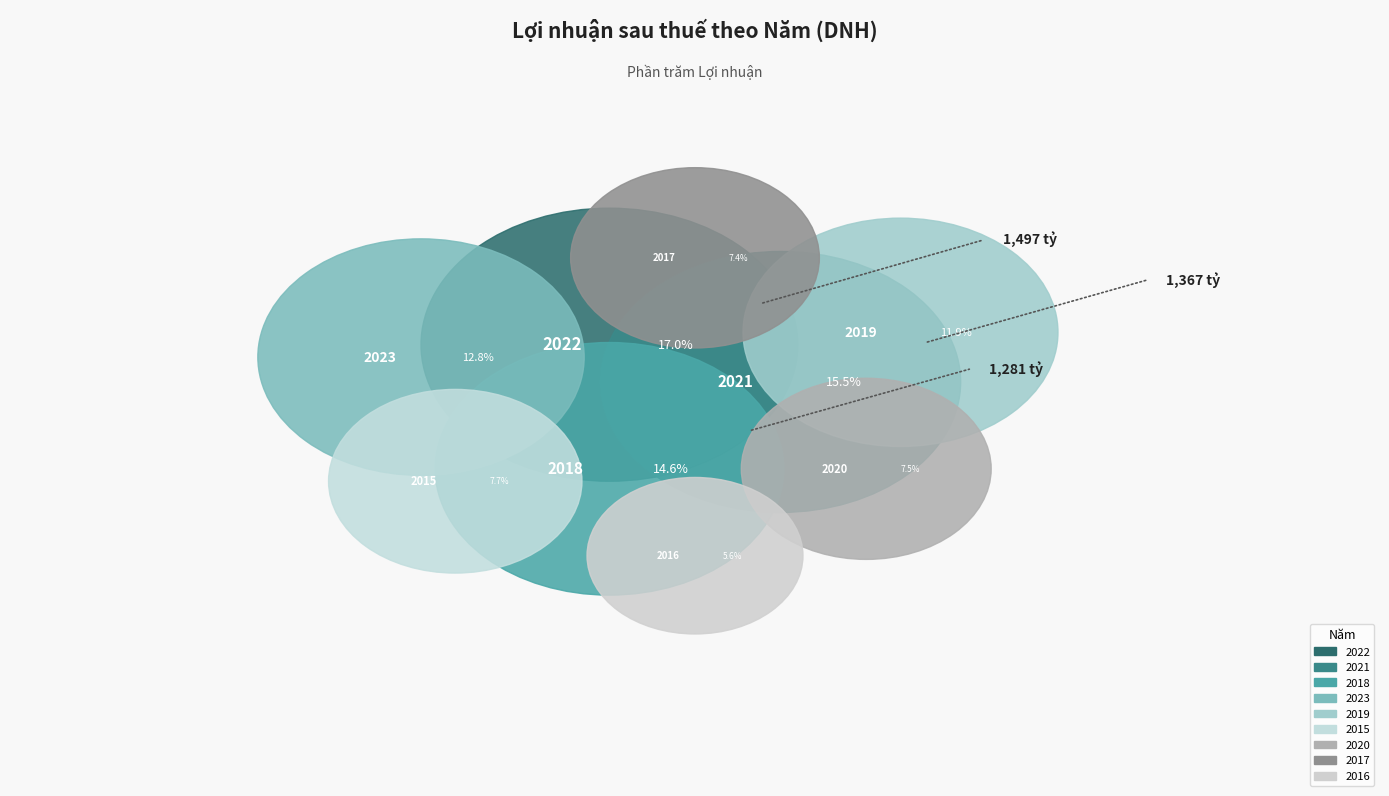

What percentage is the 2022 slice, to the nearest percent?

17%